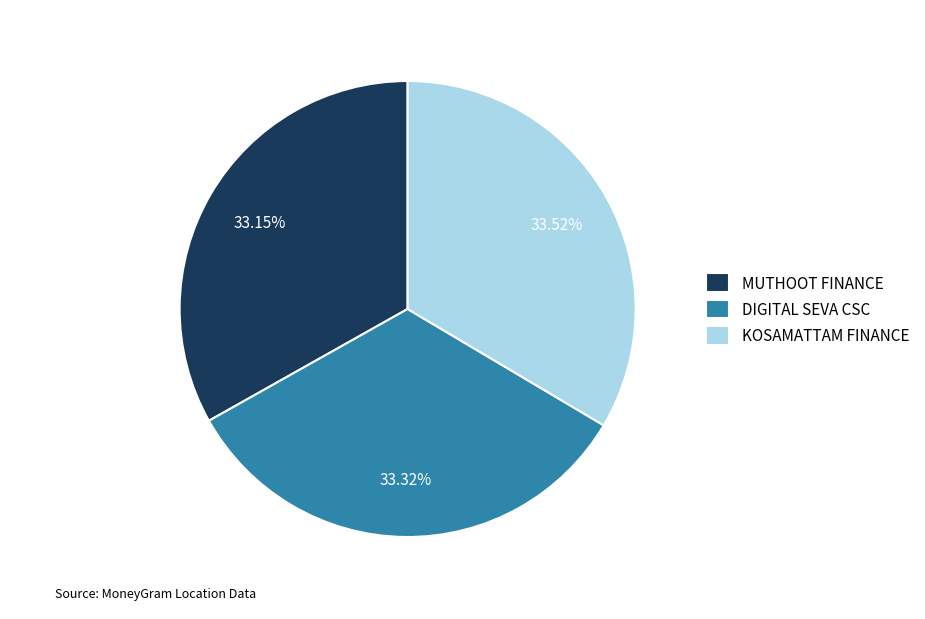

Is there any slice that represents more than half of the pie?

No